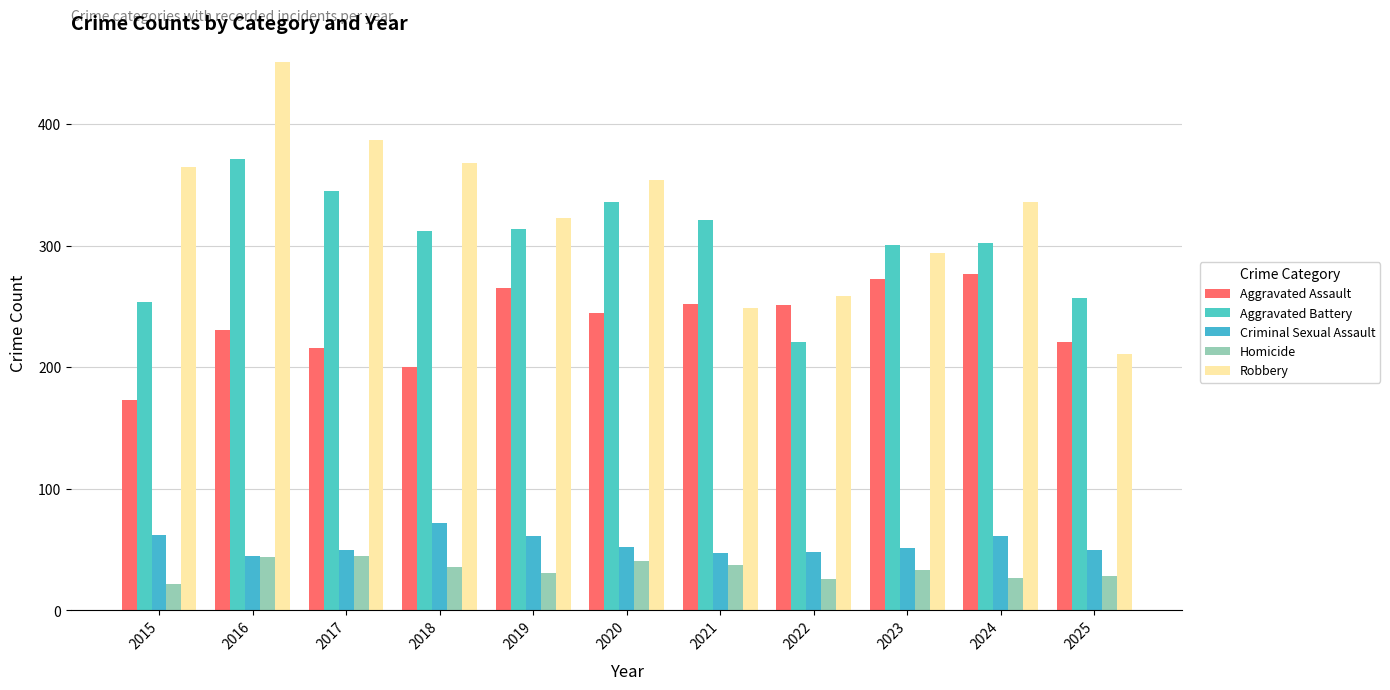

Is the value of Robbery at 2024 greater than the value of Aggravated Assault at 2022?

Yes